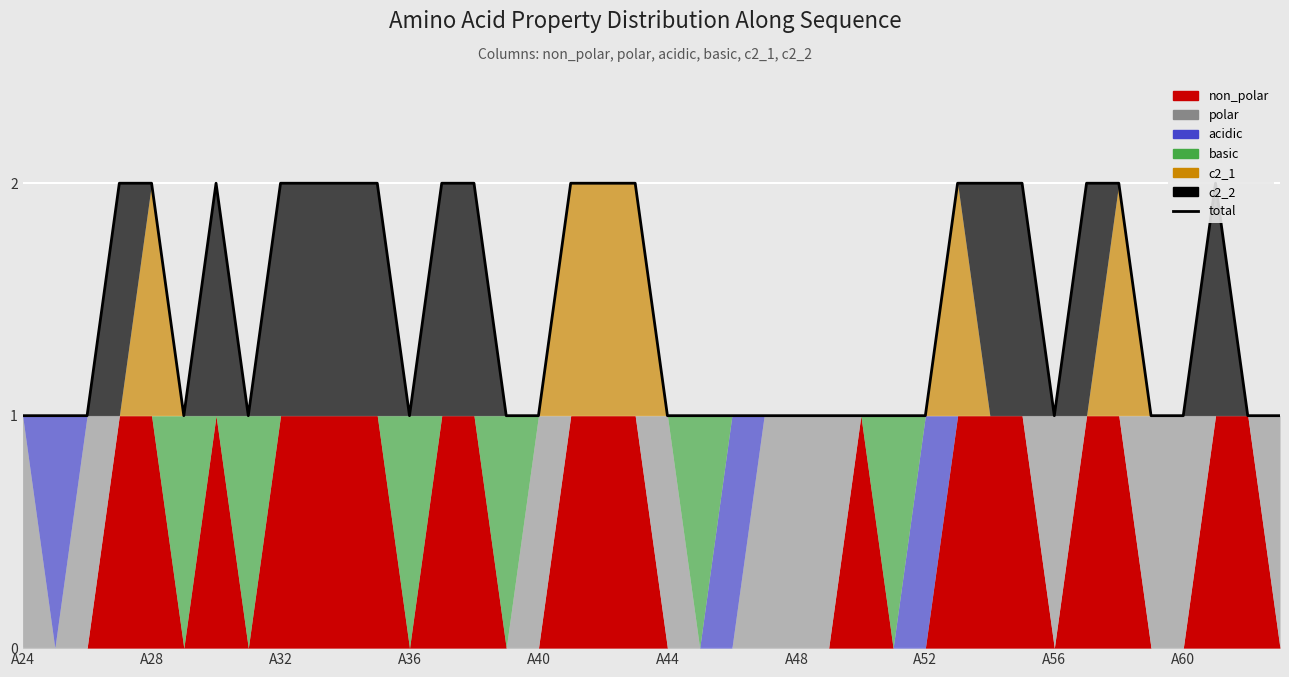

What value does the data have at A32?

1